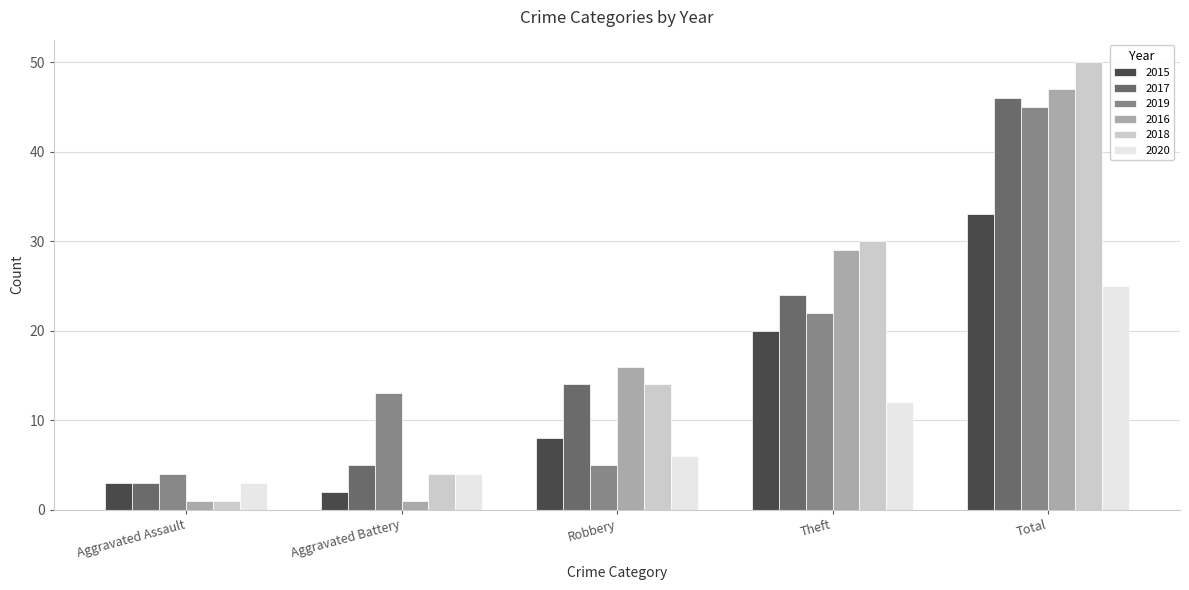

Does the chart contain stacked bars?

No